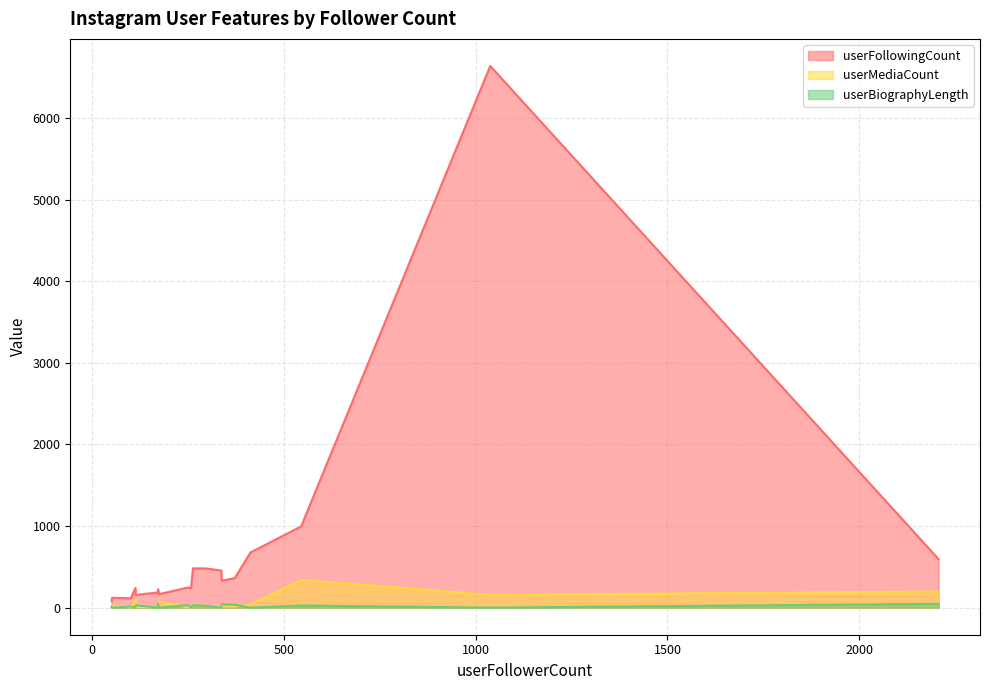

The value of userFollowingCount at 114 is 155. True or false?

True